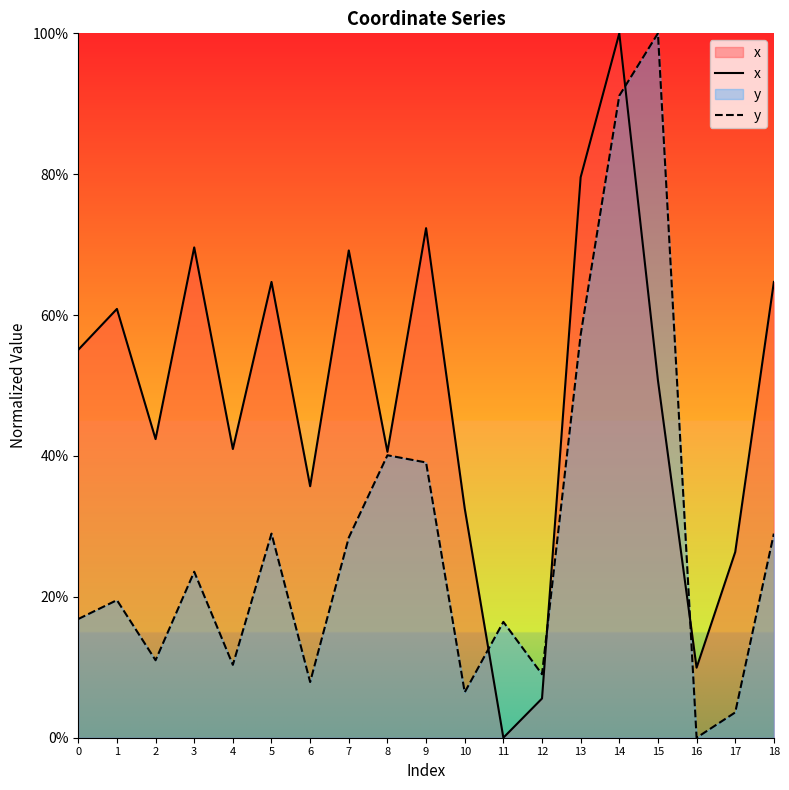

Which series has the widest spread of values?

x